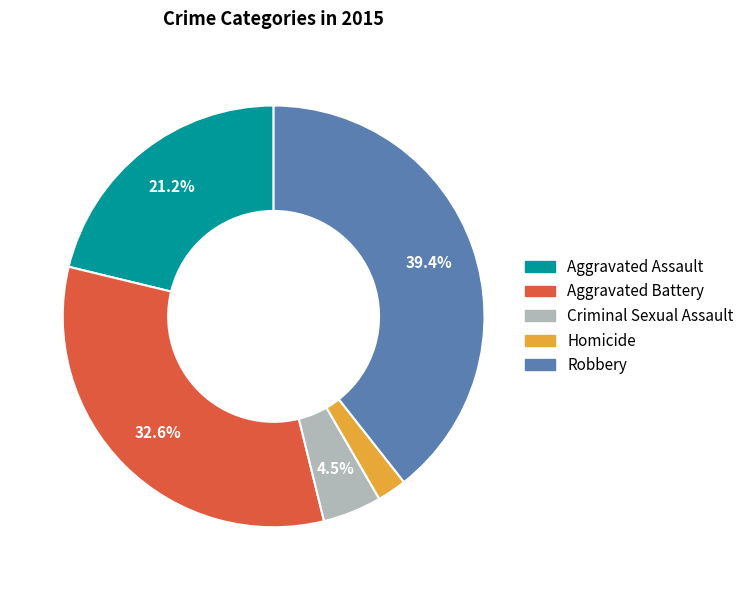

To the nearest percent, what percentage of the pie is Aggravated Battery?

33%